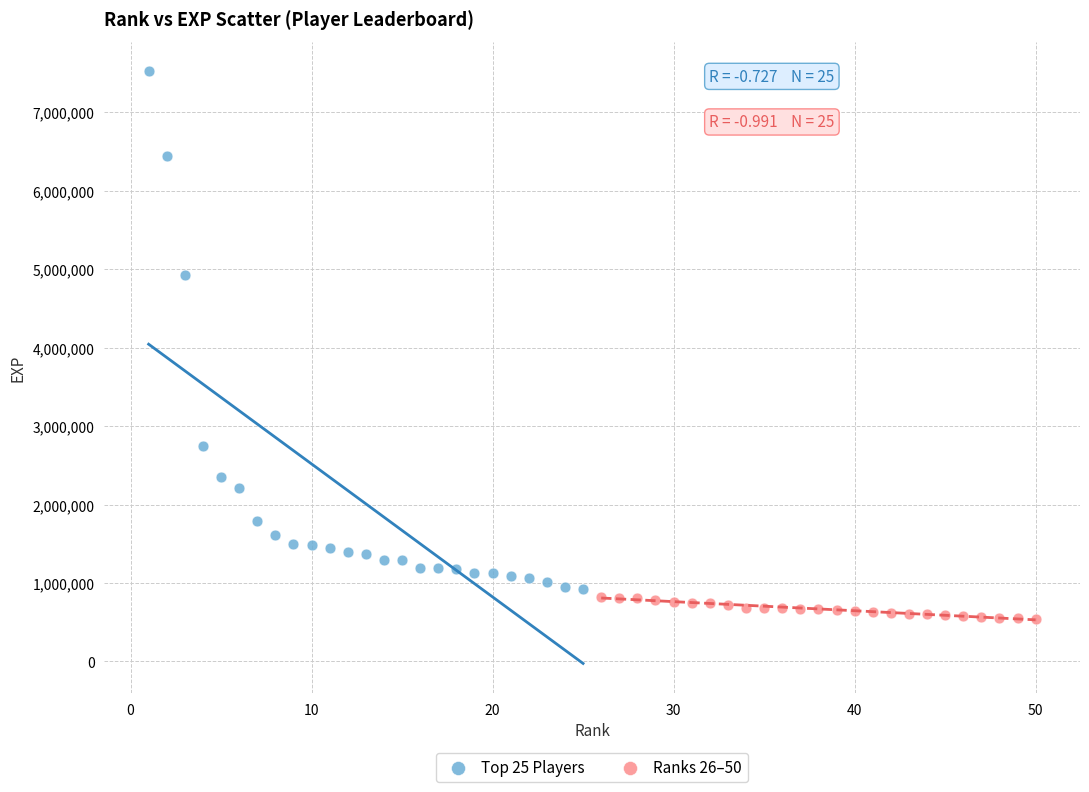

Which series contains the highest Y value?

Top 25 Players